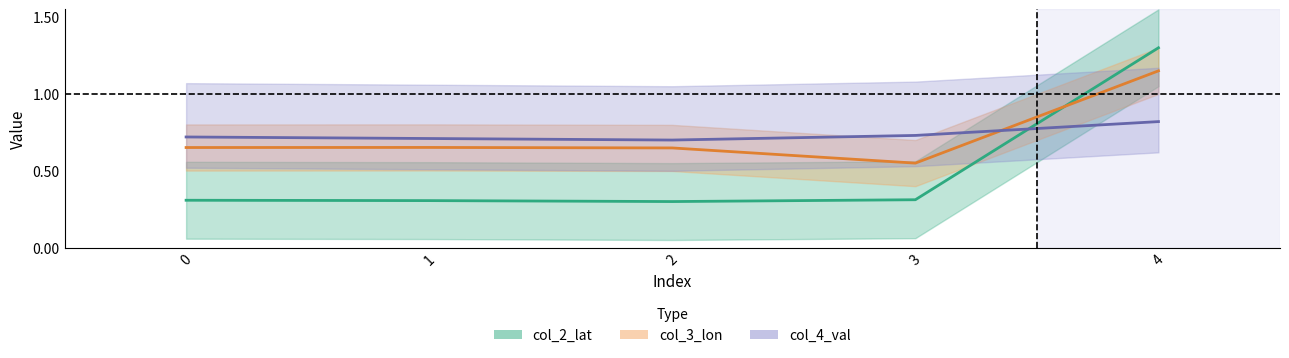

Read the col_3_lon value at 2.

0.6